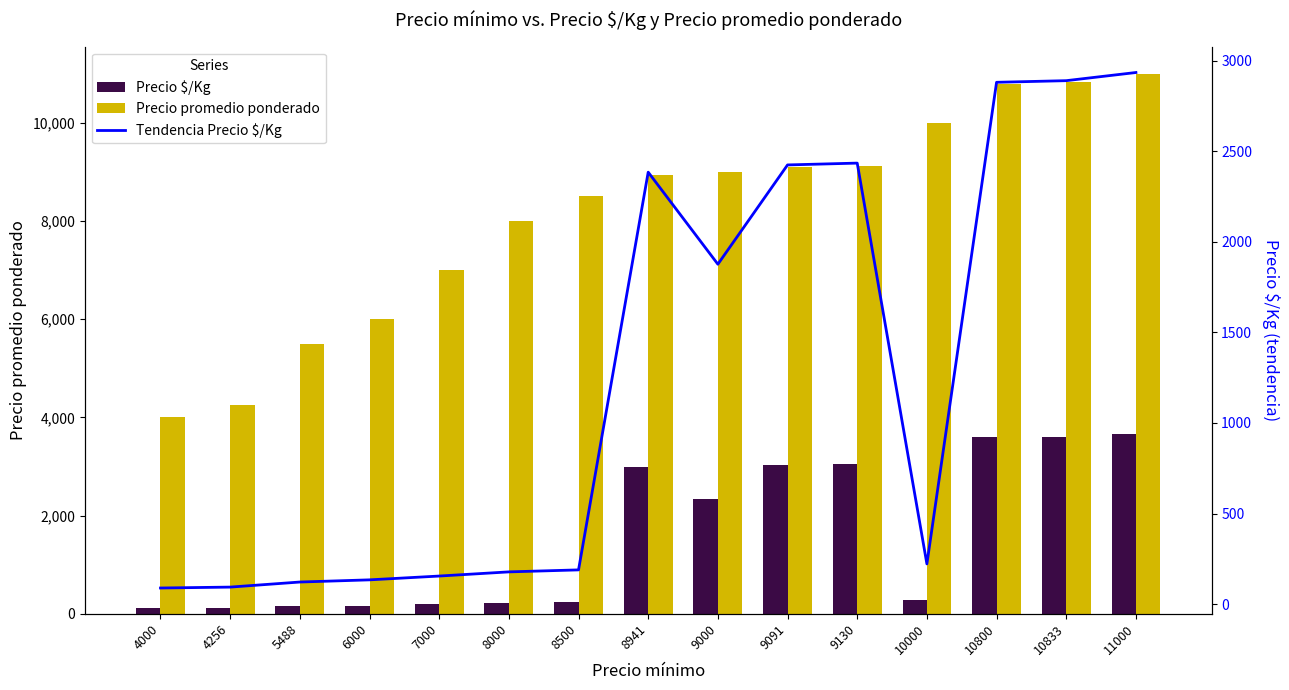

How many values in the Precio $/Kg series exceed 278?

7